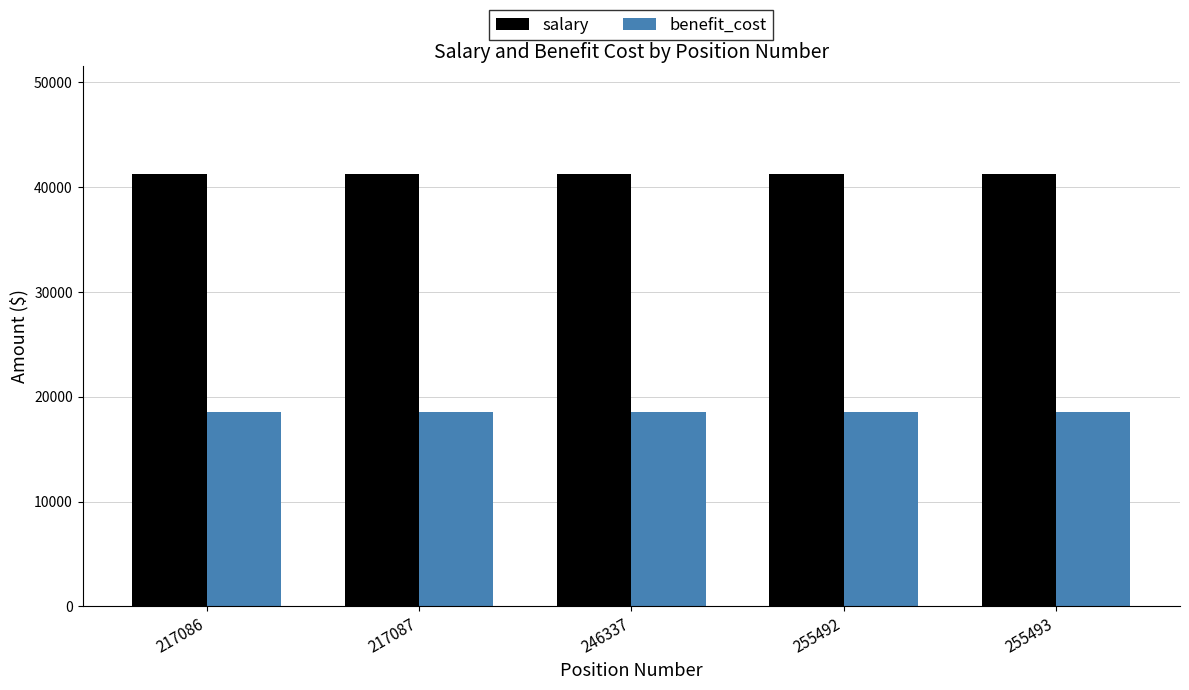

What is the total value across all series at 255493?

59774.8